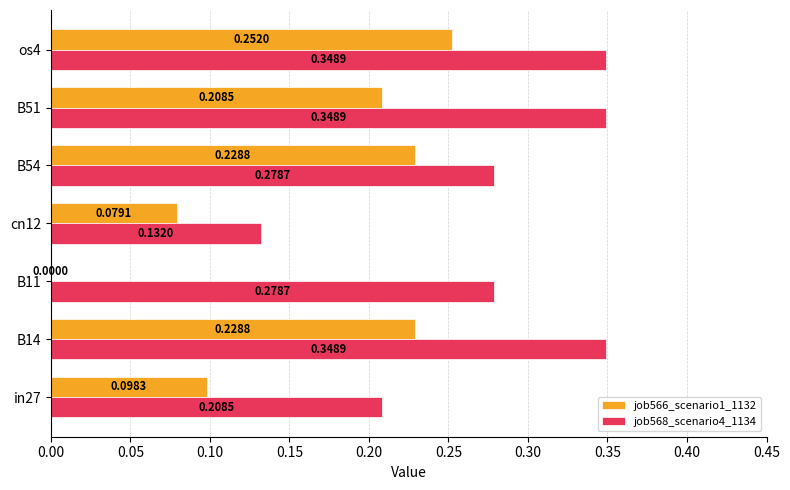

What is the sum of all job566_scenario1_1132 values?

1.1